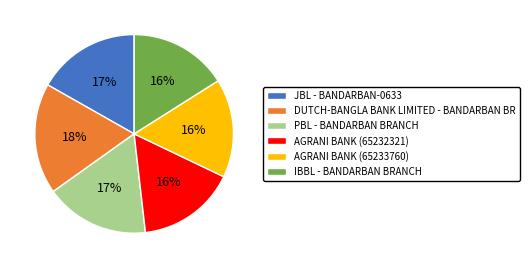

To the nearest percent, what portion does AGRANI BANK (65232321) represent?

16%